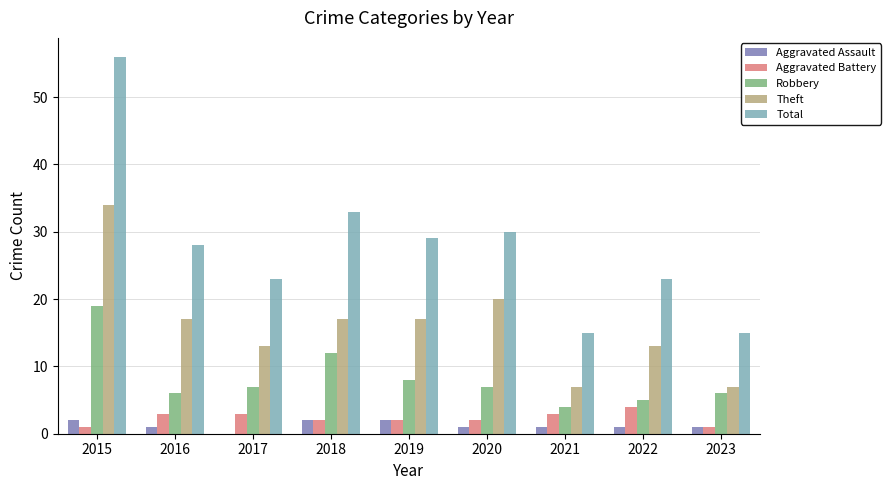

Are the bars grouped side by side (vs. stacked)?

Yes